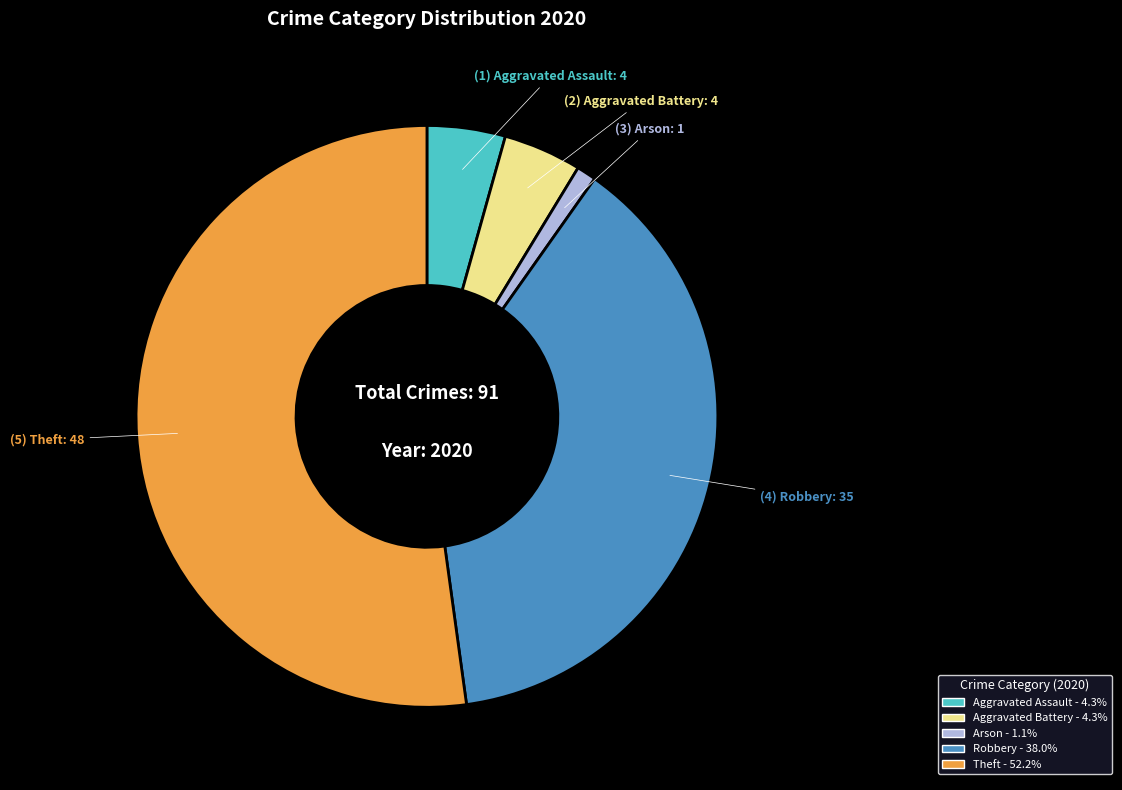

Is there a majority slice in this chart?

Yes